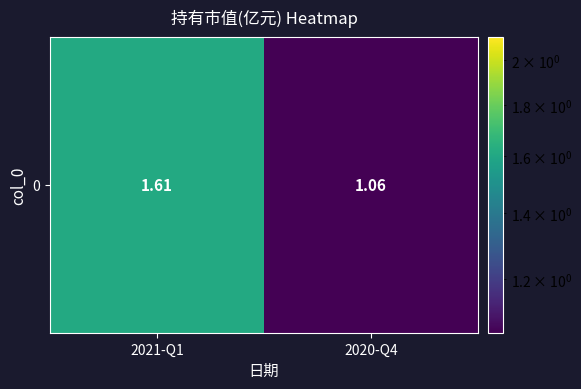

List the labels in order of value, smallest first.

2020-Q4, 2021-Q1